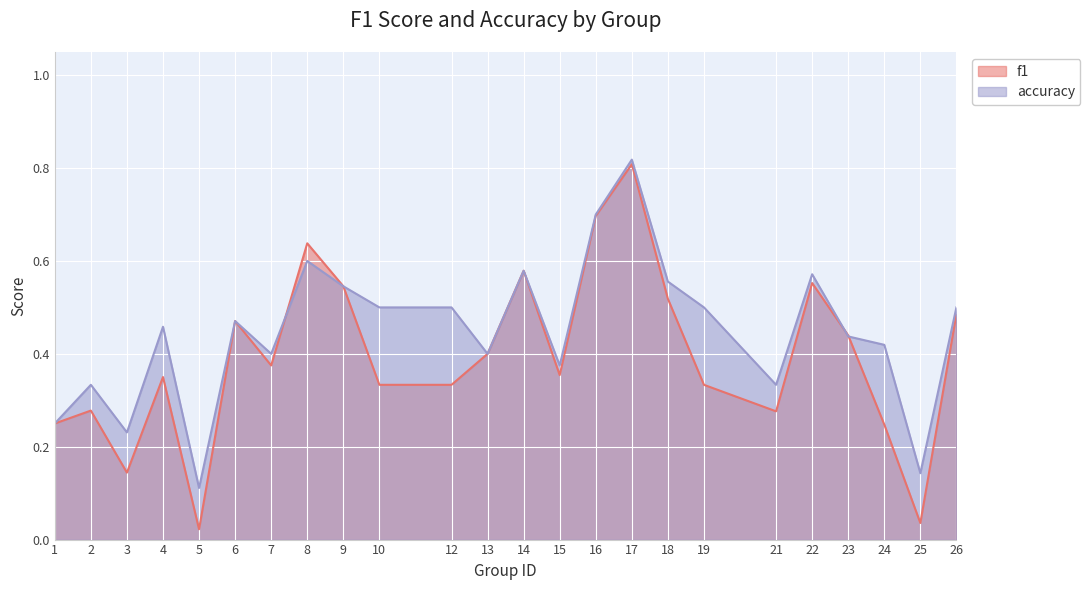

After their last crossing, which series has the higher values: f1 or accuracy?

accuracy